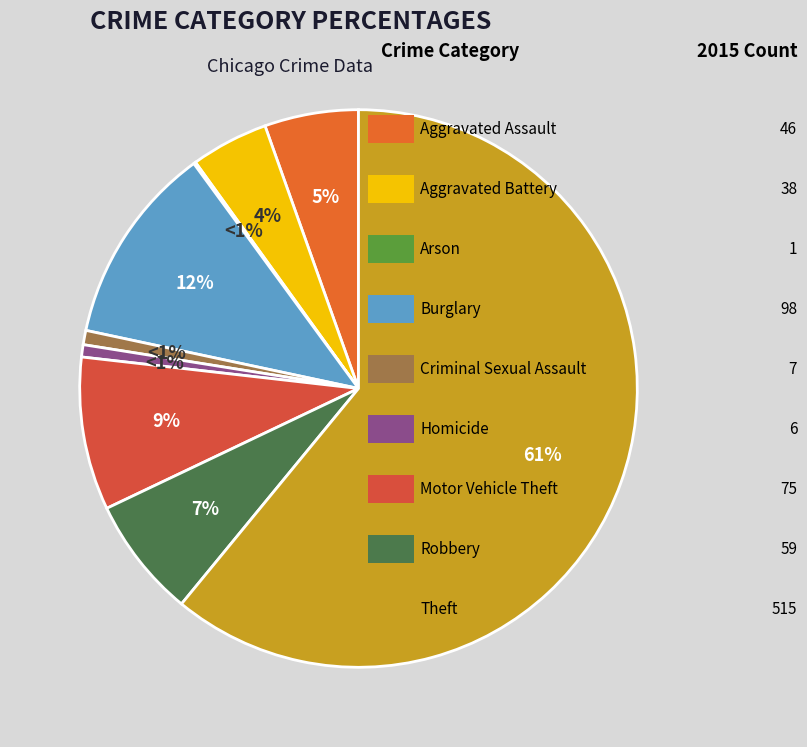

Does Robbery represent more than half of the total?

No